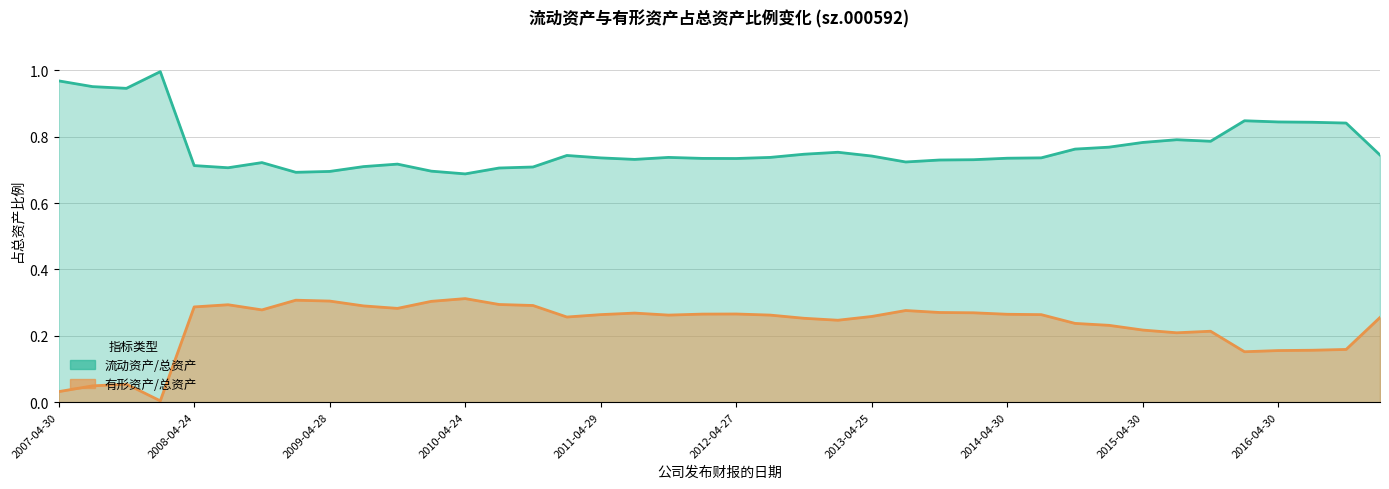

The 流动资产/总资产 series shows 0.8 at 2015-08-29. True or false?

True